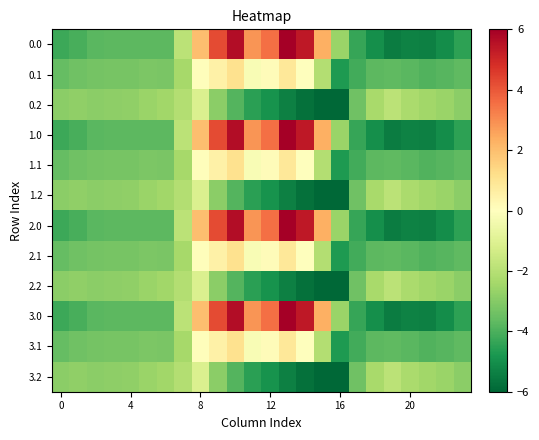

At how many categories does at least one series exceed 1?

8